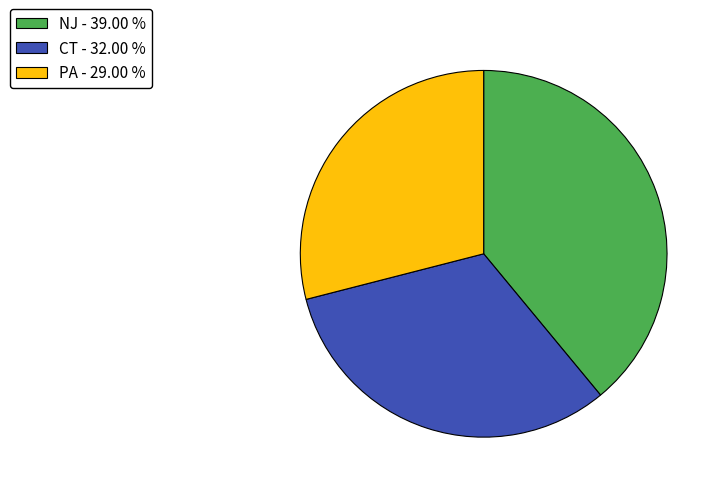

How many slices are in this pie chart?

3